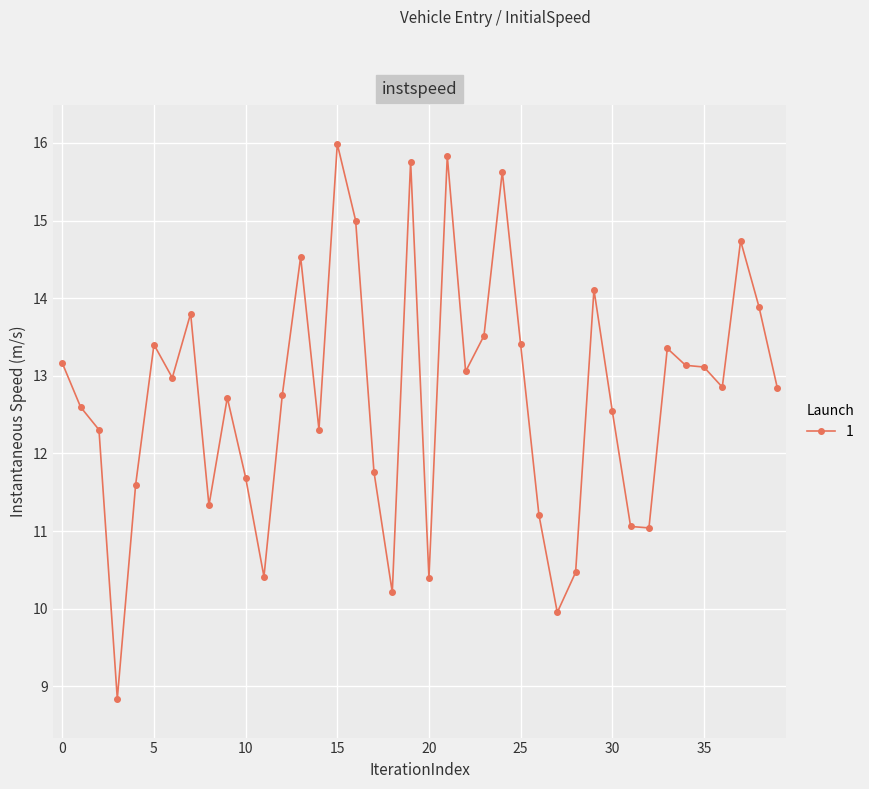

What is the greatest value displayed?

16.0